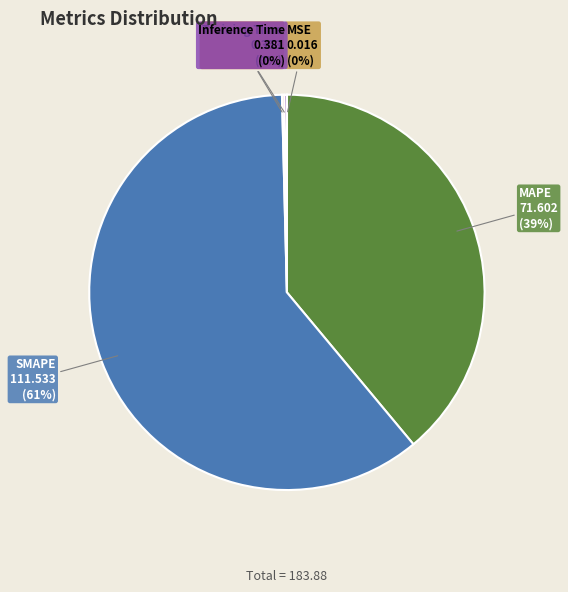

Does any single category account for the majority?

Yes